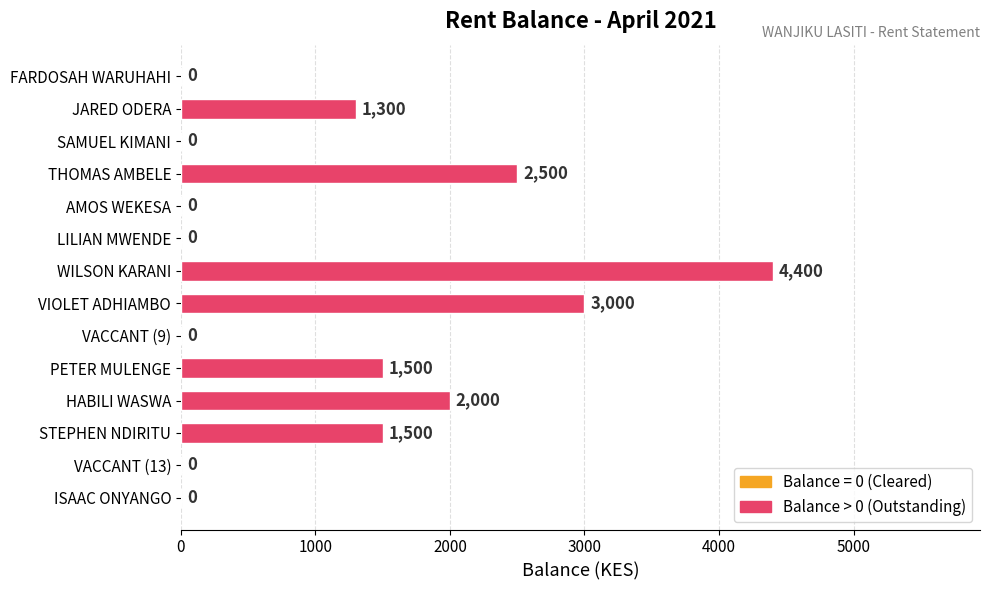

The chart shows a value of 799 at THOMAS AMBELE. True or false?

False